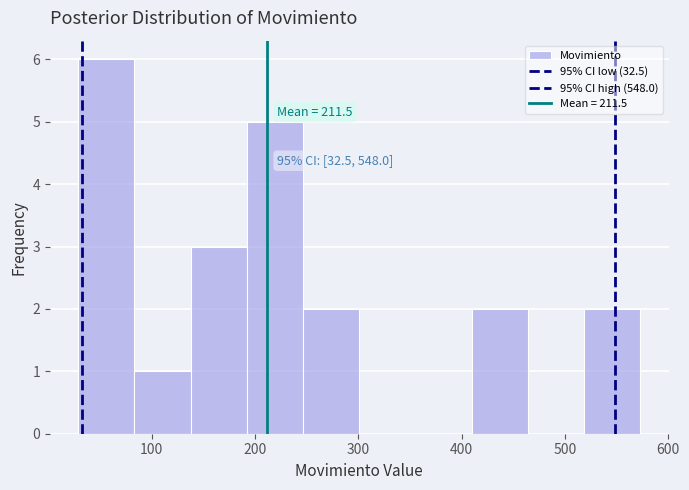

Over which range of the x-axis is the bar tallest?

30 to 80